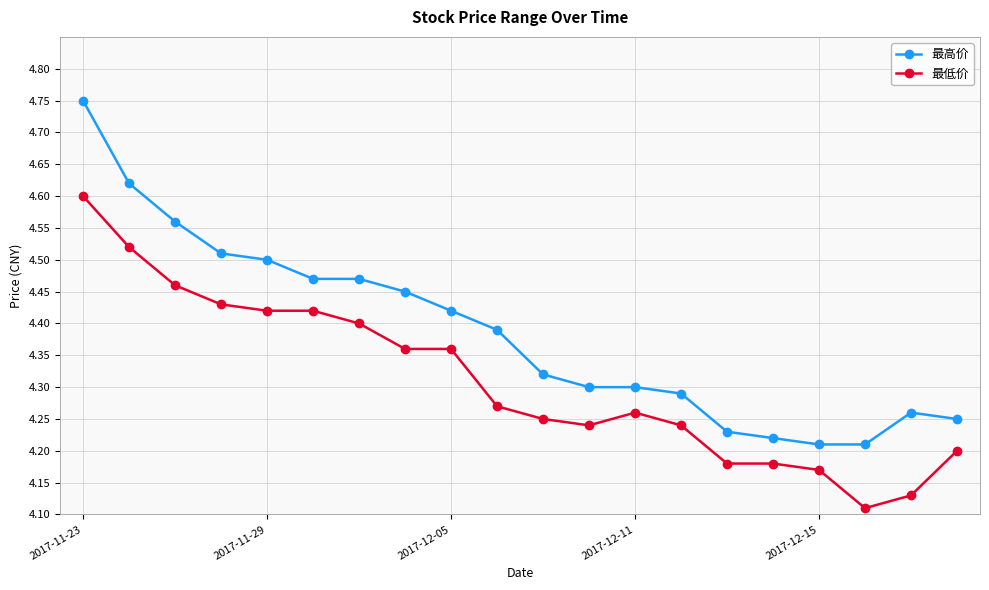

List the series in order of their overall mean, highest first.

最高价, 最低价